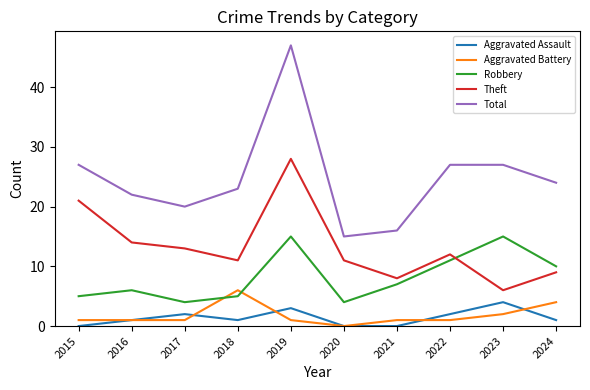

Rank the series by their maximum value, from highest to lowest.

Total, Theft, Robbery, Aggravated Battery, Aggravated Assault